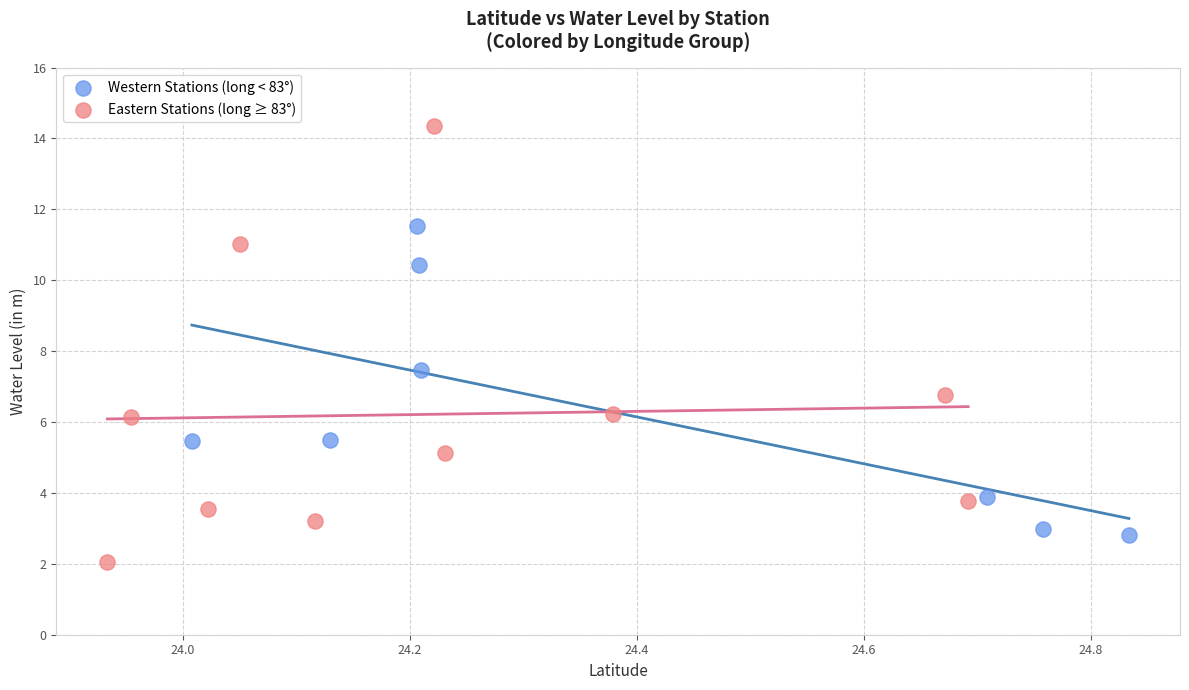

What are all the series names shown in the legend?

Western Stations (long < 83°), Eastern Stations (long ≥ 83°)